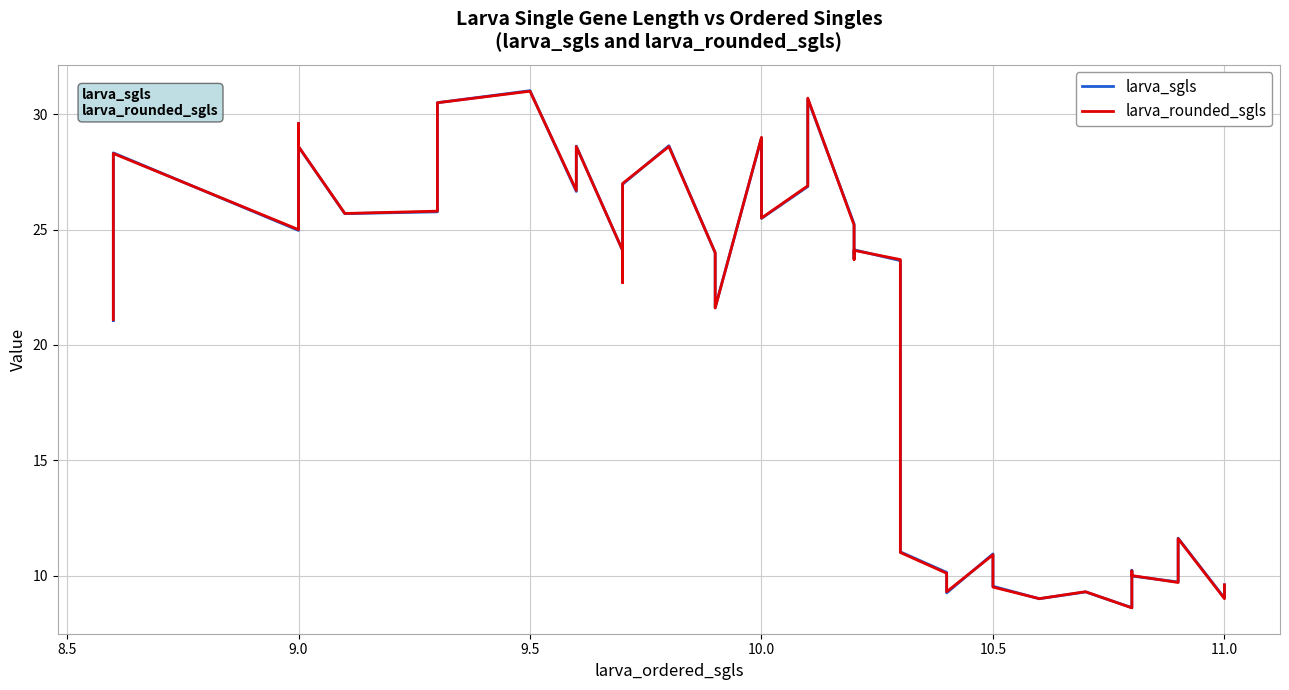

What is the difference between the maximum and second lowest values in the larva_rounded_sgls series?

22.0